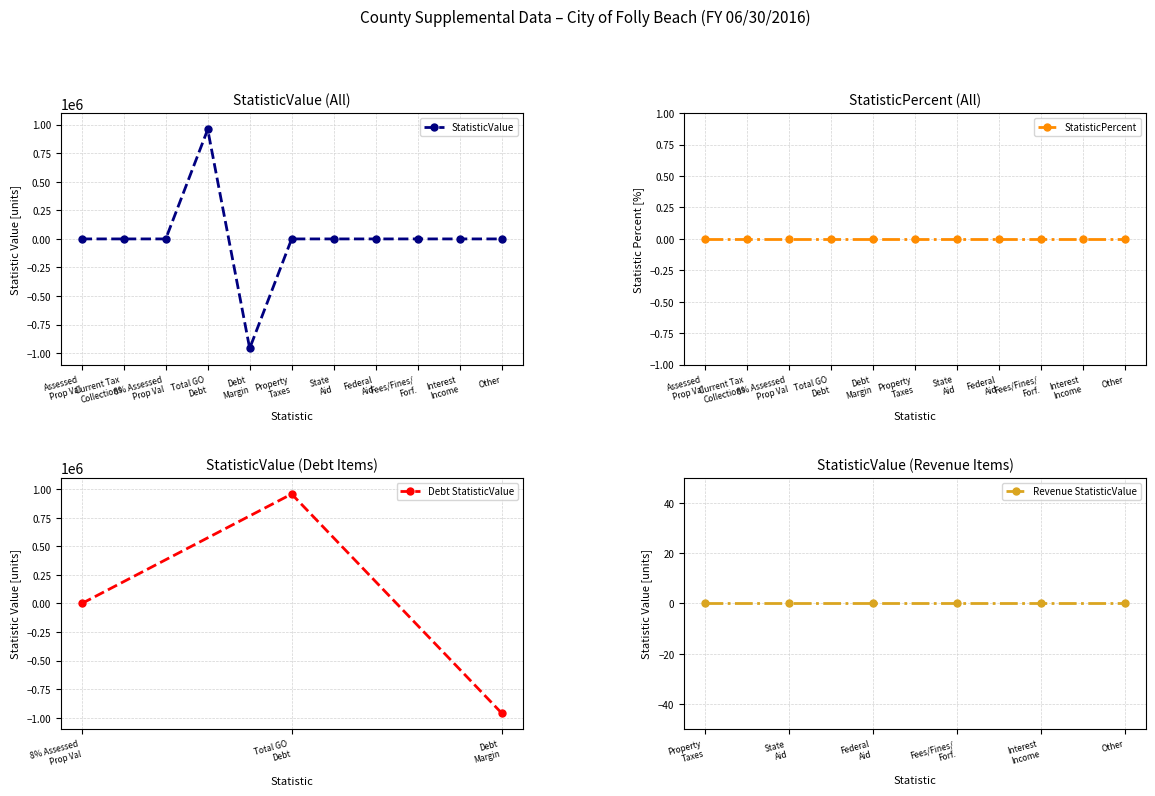

How many interior local valleys (lower than both neighbors) does the data have?

1